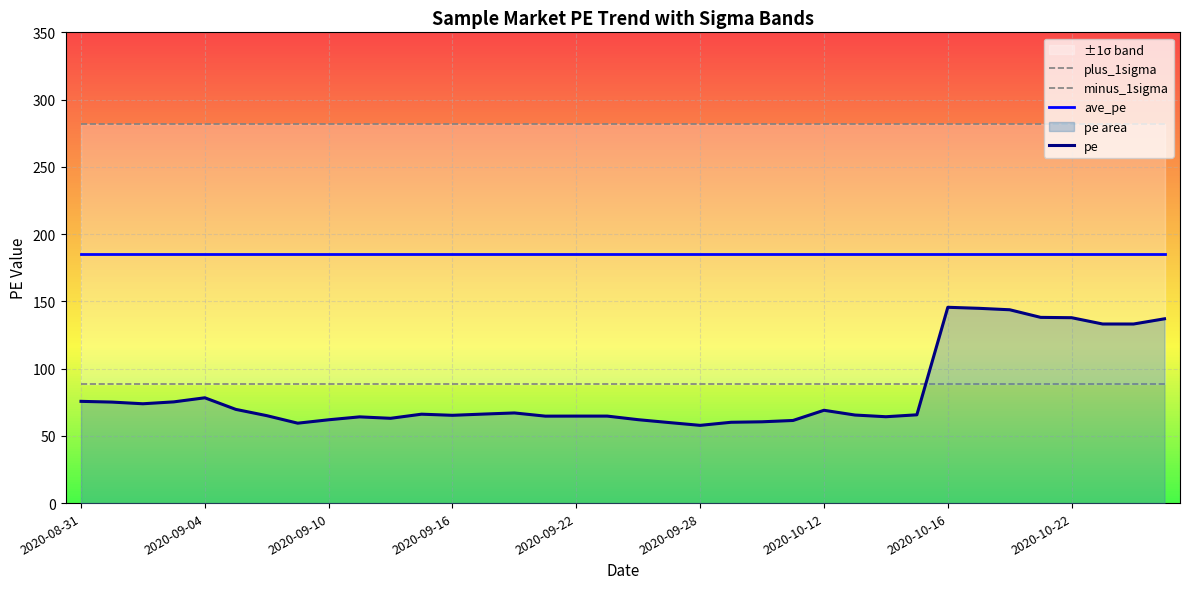

True or false: ave_pe and pe cross at least once.

False